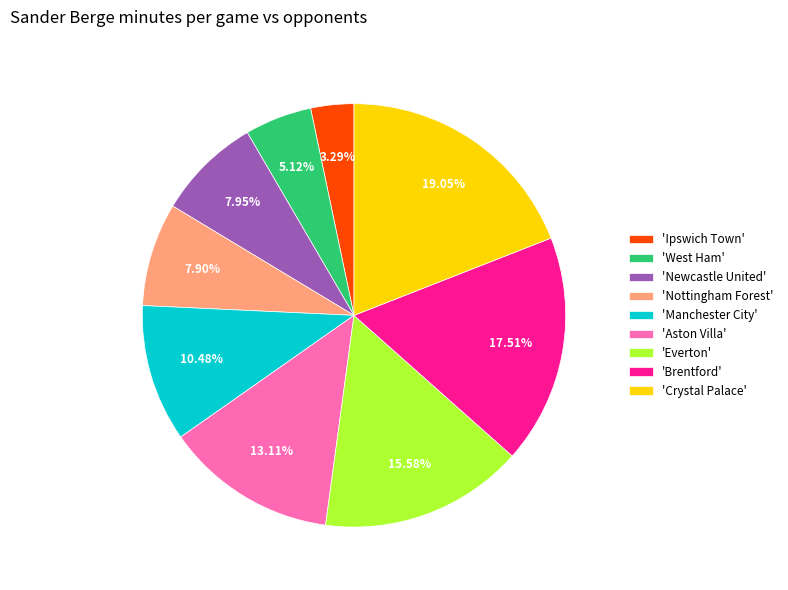

Between 'Manchester City' and 'West Ham', which is larger?

'Manchester City'